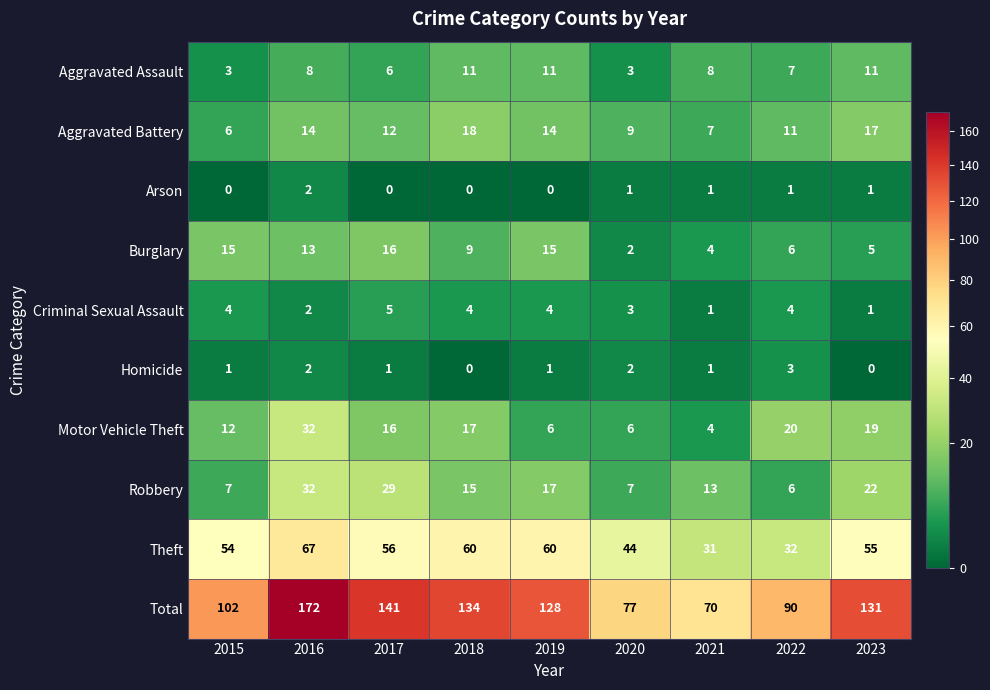

What value does the Burglary series have at 2023, to the nearest 5?

5